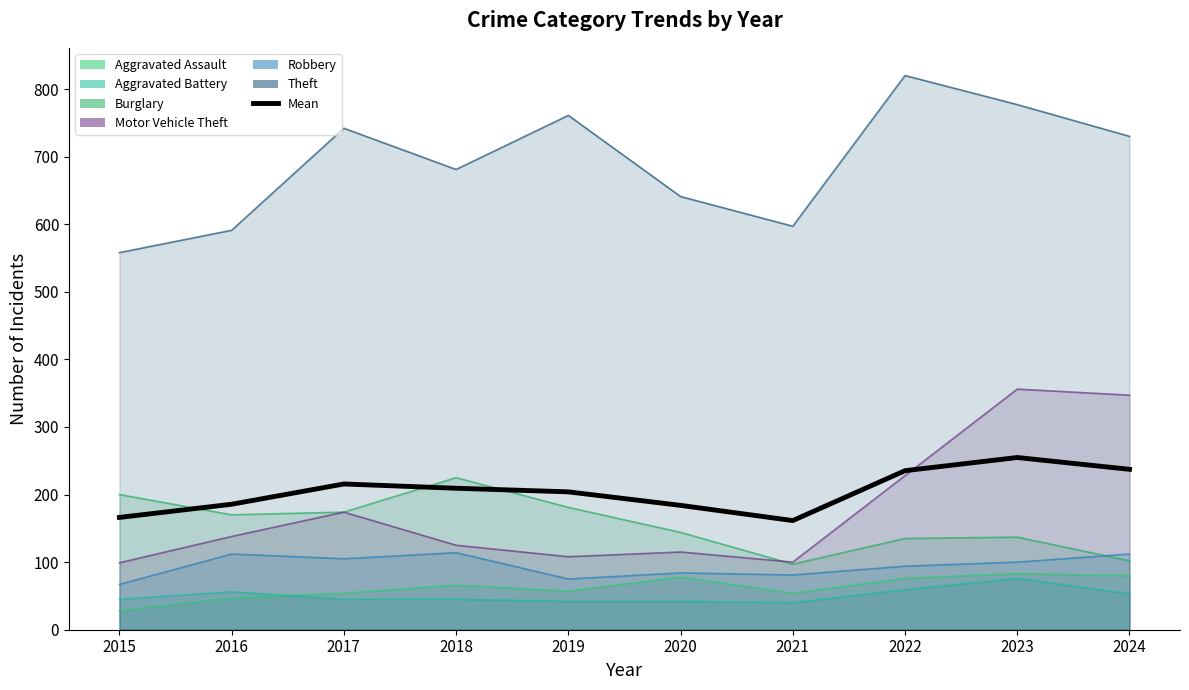

The chart shows a value of 151.4 at 2023. True or false?

False